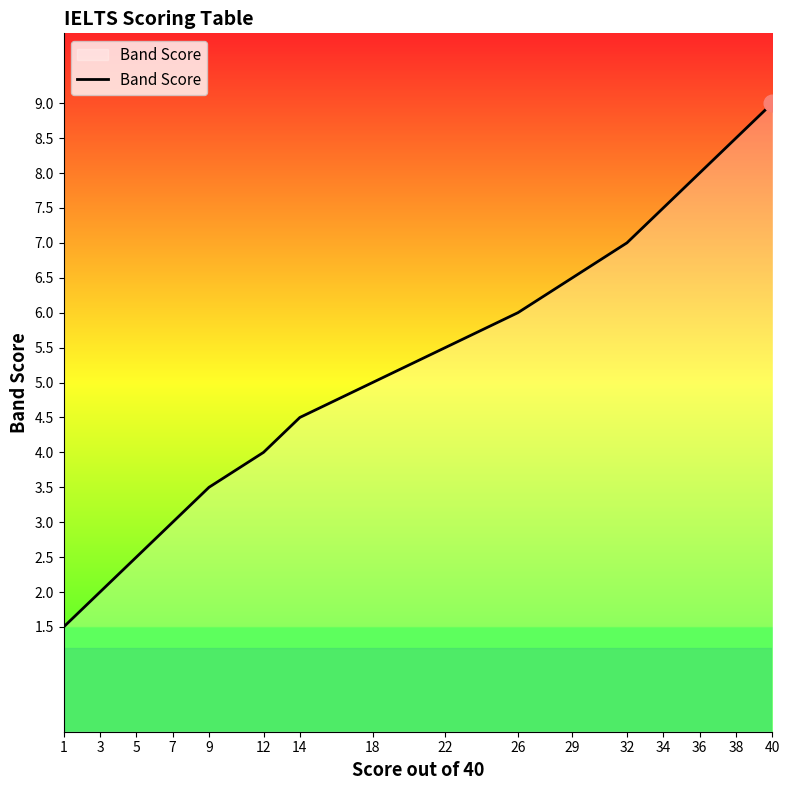

What is the difference between the maximum and minimum values?

7.5